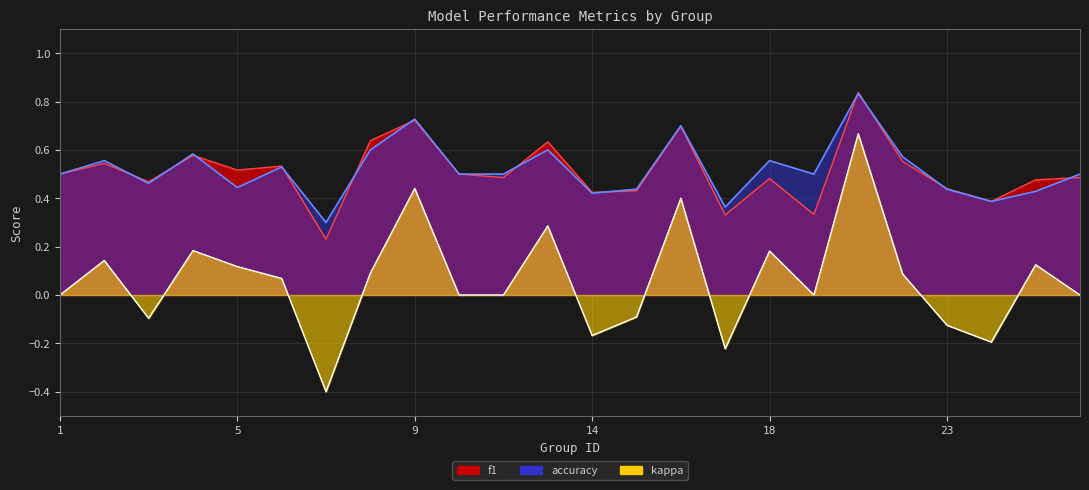

True or false: f1 and kappa intersect in this chart.

False